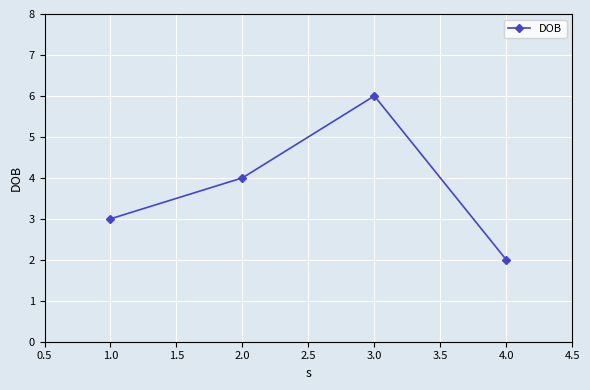

Reading right to left, transcribe all the data shown in this chart.

2	6	4	3